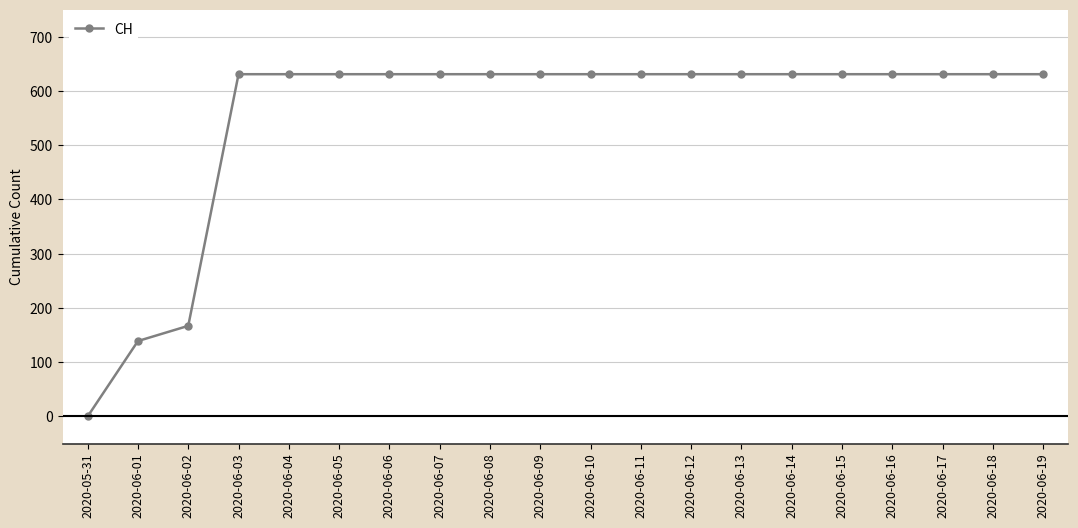

What is the average value?

552